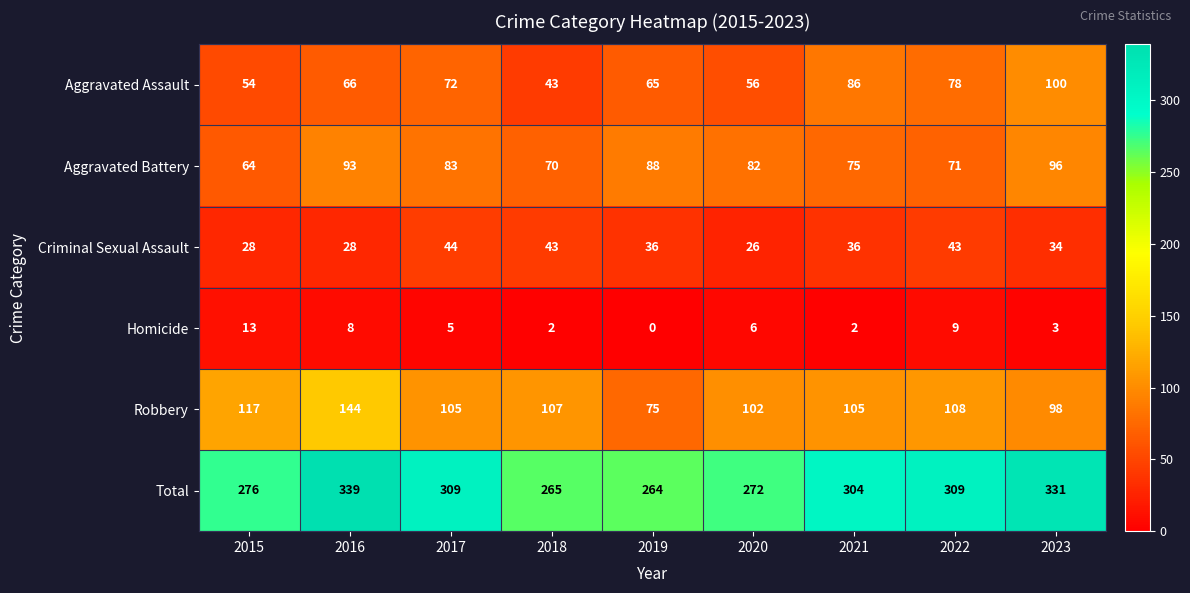

The value of Homicide at 2016 is 14. True or false?

False